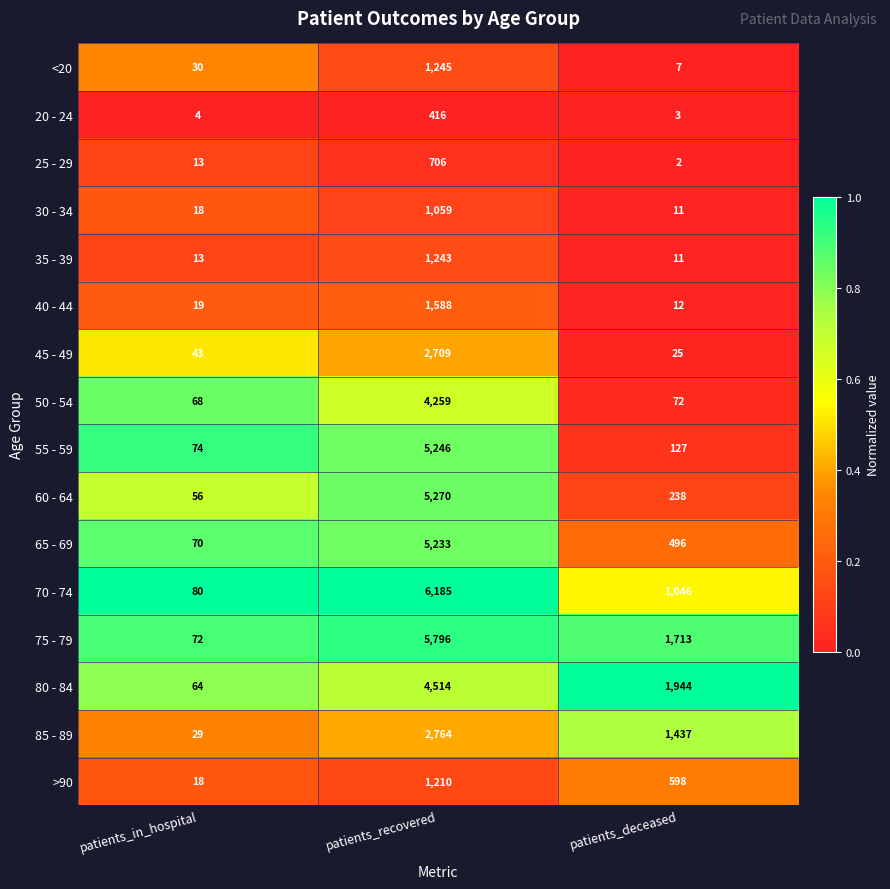

What is the sum of the 20 - 24 values at patients_in_hospital and patients_deceased?

7